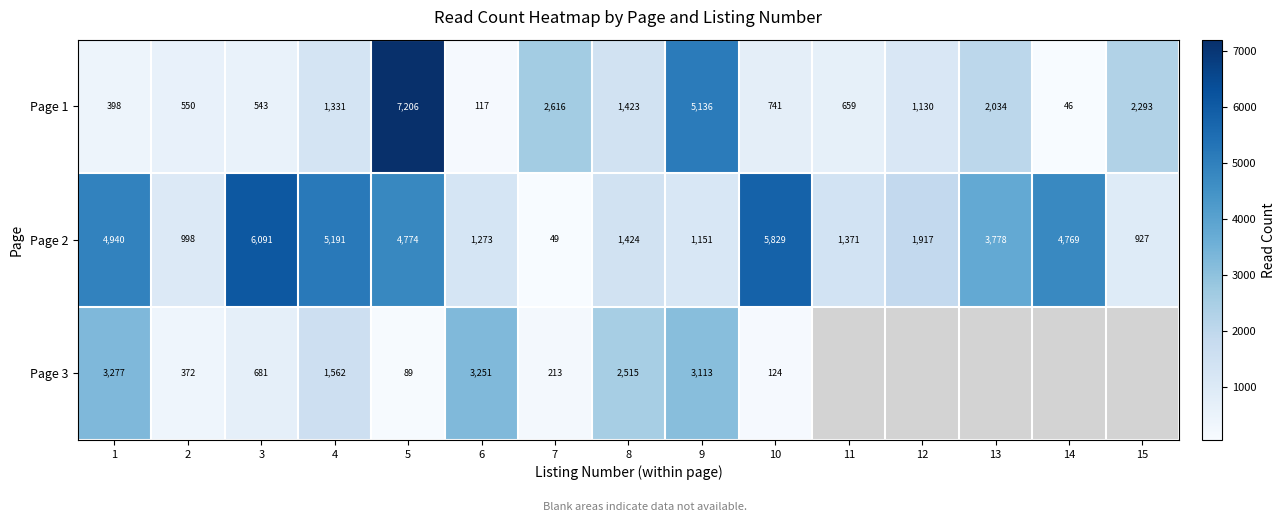

True or false: Page 1 has a value of 422 at 11.

False